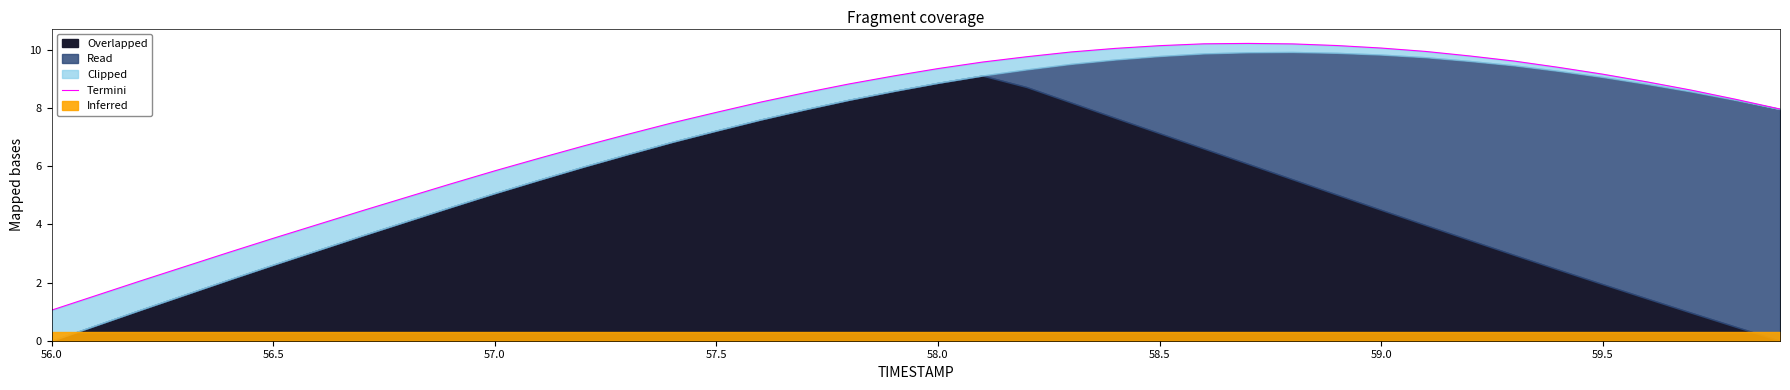

How many points are higher than both their immediate neighbors (excluding endpoints)?

1